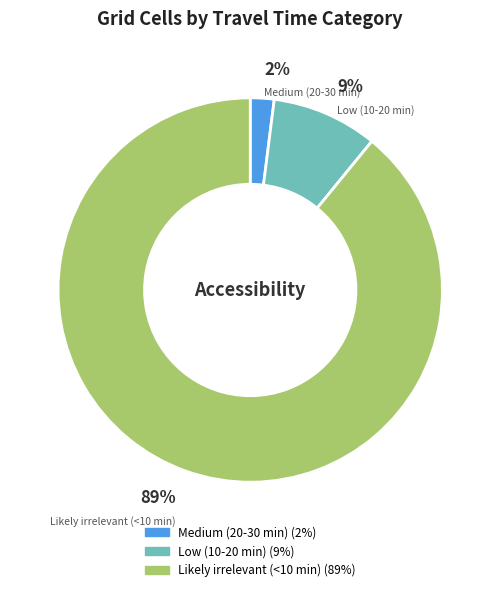

Which has a higher value, Low (10-20 min) or Likely irrelevant (<10 min)?

Likely irrelevant (<10 min)